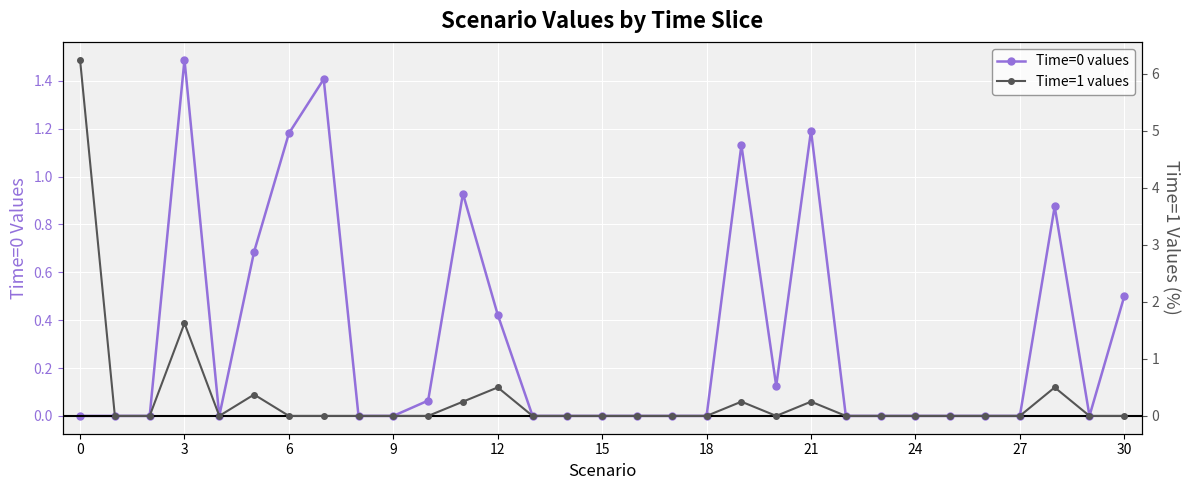

How many lines are shown in the chart?

2